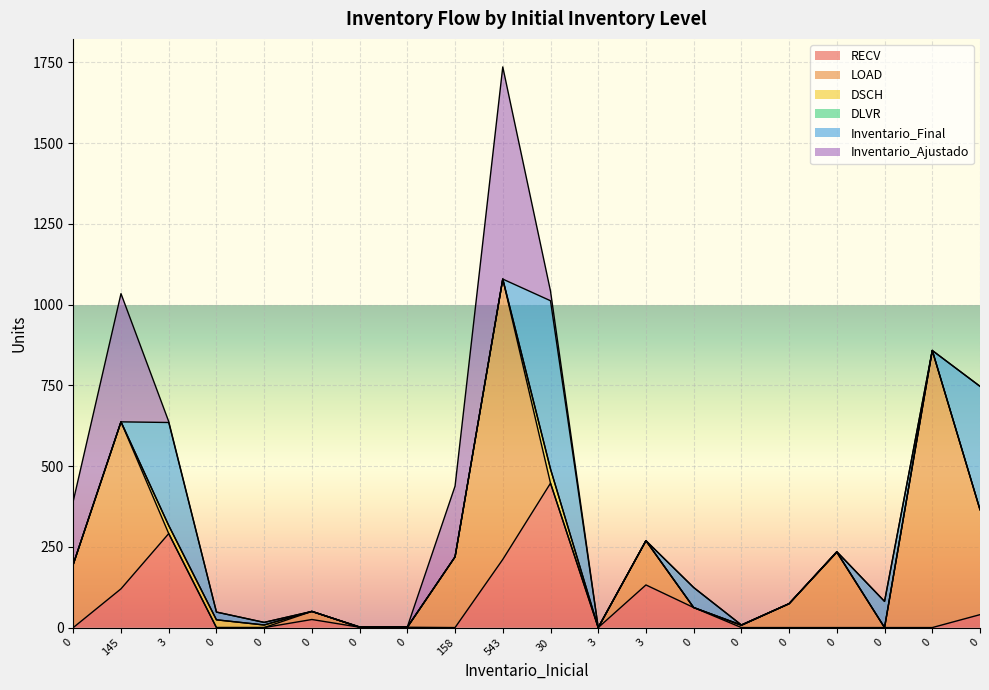

At 0, list the series in order from smallest to largest.

RECV, DSCH, DLVR, Inventario_Final, LOAD, Inventario_Ajustado